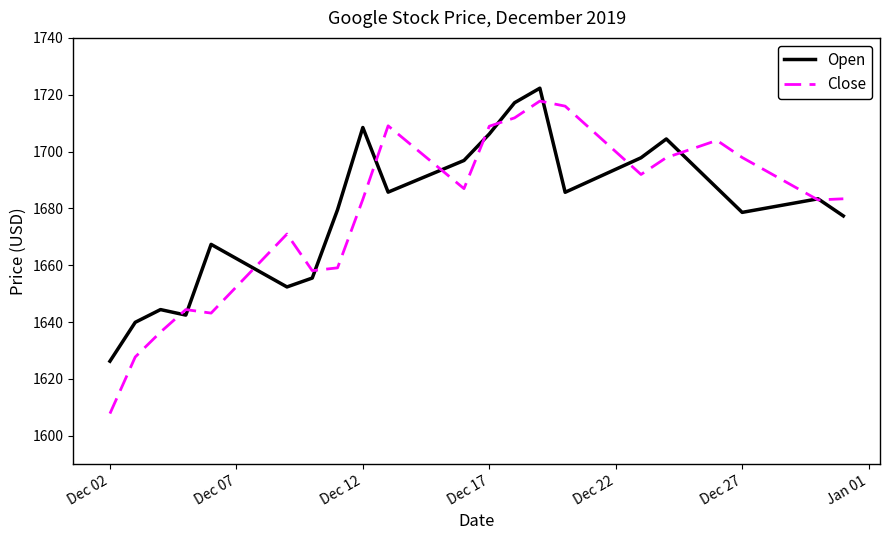

List the series in order of their peak value, lowest first.

Close, Open